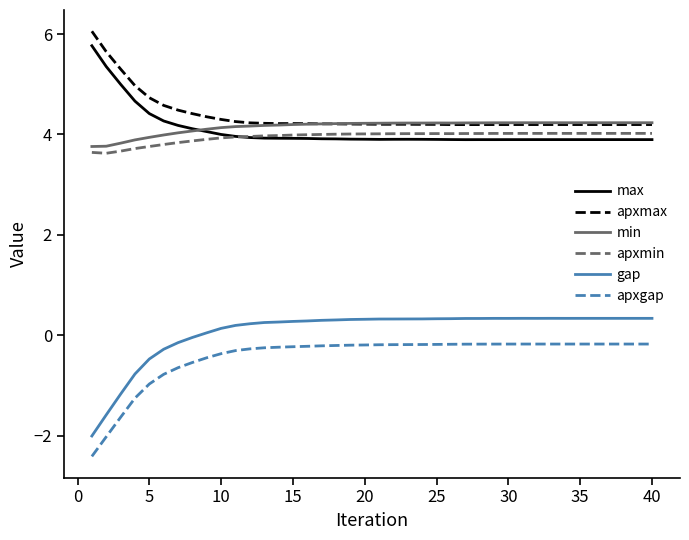

Does the chart display data point markers on the line(s)?

No